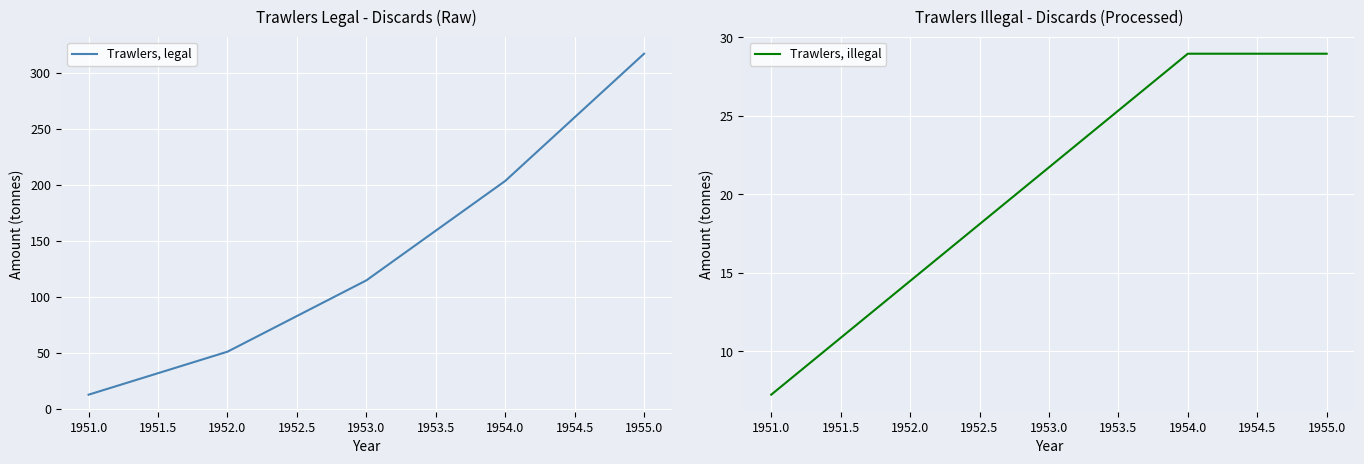

What is the difference between the Trawlers, legal values at 1952.0 and 1951.0?

38.3